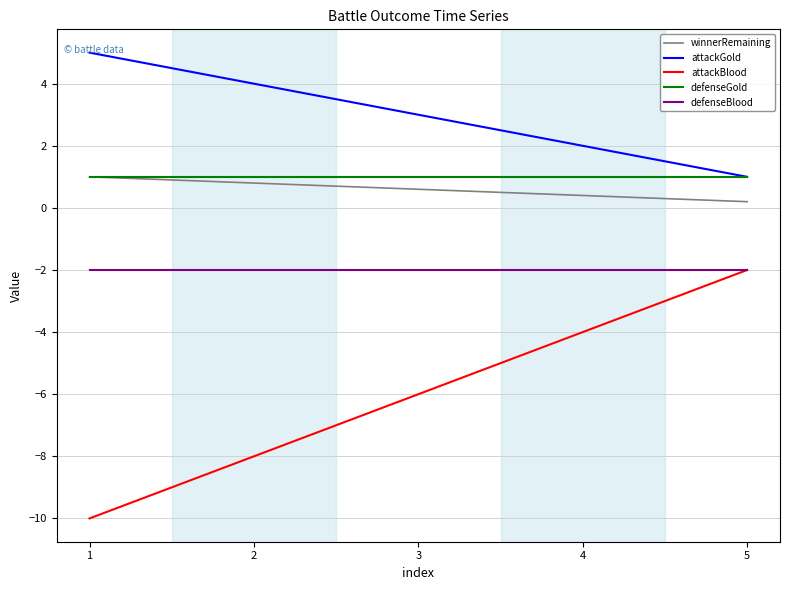

What are all the series names shown in the legend?

winnerRemaining, attackGold, attackBlood, defenseGold, defenseBlood